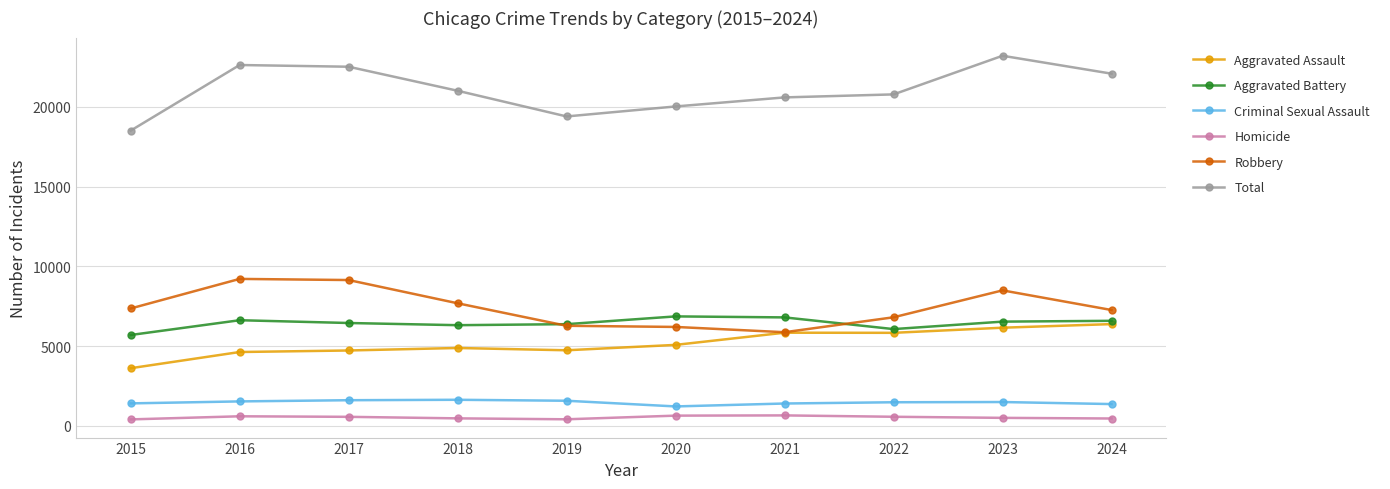

How many times do Robbery and Aggravated Battery cross each other?

2